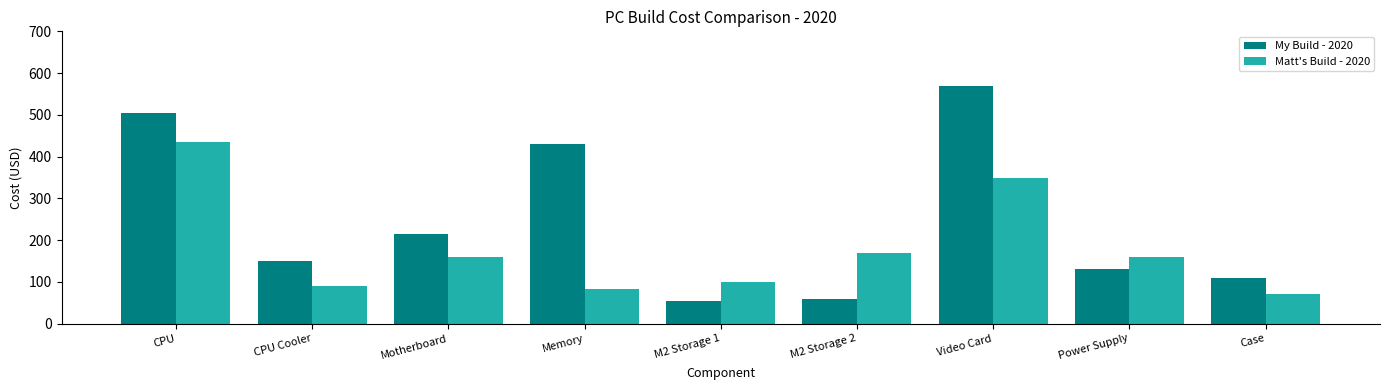

Between Memory and Video Card, which series saw the biggest shift?

Matt's Build - 2020